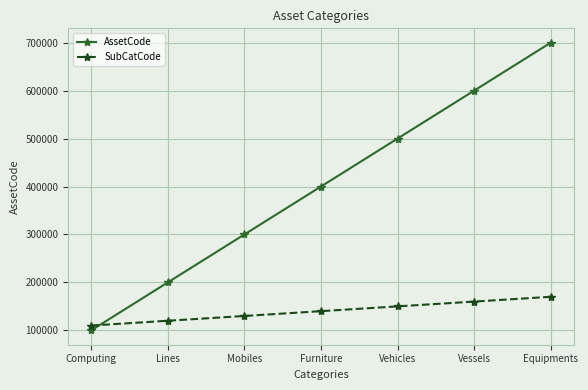

What position from the left is Vessels?

6